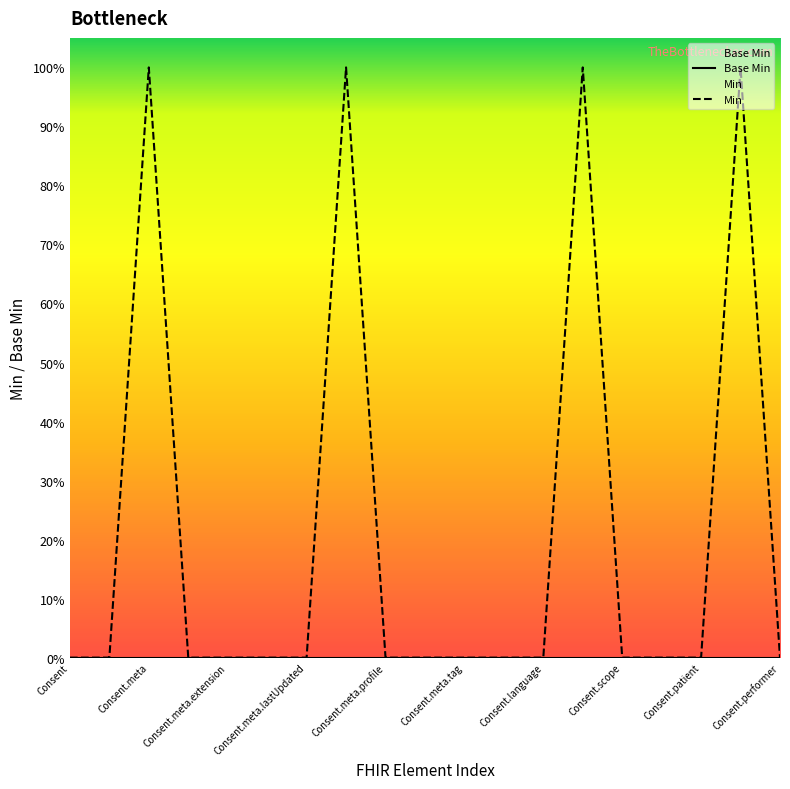

List the series in order of their overall mean, highest first.

Min, Base Min